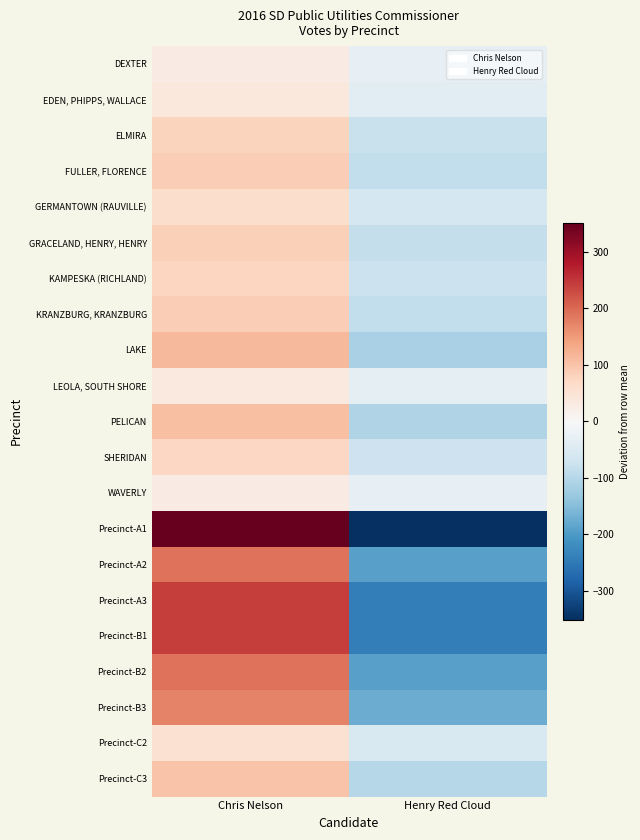

Reading right to left, list all the values displayed in this chart.

DEXTER: Henry Red Cloud=-28.0	Chris Nelson=28.0
EDEN, PHIPPS, WALLACE: Henry Red Cloud=-38.0	Chris Nelson=38.0
ELMIRA: Henry Red Cloud=-78.5	Chris Nelson=78.5
FULLER, FLORENCE: Henry Red Cloud=-87.5	Chris Nelson=87.5
GERMANTOWN (RAUVILLE): Henry Red Cloud=-61.5	Chris Nelson=61.5
GRACELAND, HENRY, HENRY: Henry Red Cloud=-85.0	Chris Nelson=85.0
KAMPESKA (RICHLAND): Henry Red Cloud=-75.0	Chris Nelson=75.0
KRANZBURG, KRANZBURG: Henry Red Cloud=-87.0	Chris Nelson=87.0
LAKE: Henry Red Cloud=-115.0	Chris Nelson=115.0
LEOLA, SOUTH SHORE: Henry Red Cloud=-34.5	Chris Nelson=34.5
PELICAN: Henry Red Cloud=-106.5	Chris Nelson=106.5
SHERIDAN: Henry Red Cloud=-72.5	Chris Nelson=72.5
WAVERLY: Henry Red Cloud=-30.0	Chris Nelson=30.0
Precinct-A1: Henry Red Cloud=-351.5	Chris Nelson=351.5
Precinct-A2: Henry Red Cloud=-190.5	Chris Nelson=190.5
Precinct-A3: Henry Red Cloud=-242.5	Chris Nelson=242.5
Precinct-B1: Henry Red Cloud=-244.0	Chris Nelson=244.0
Precinct-B2: Henry Red Cloud=-192.0	Chris Nelson=192.0
Precinct-B3: Henry Red Cloud=-174.5	Chris Nelson=174.5
Precinct-C2: Henry Red Cloud=-54.0	Chris Nelson=54.0
Precinct-C3: Henry Red Cloud=-100.5	Chris Nelson=100.5